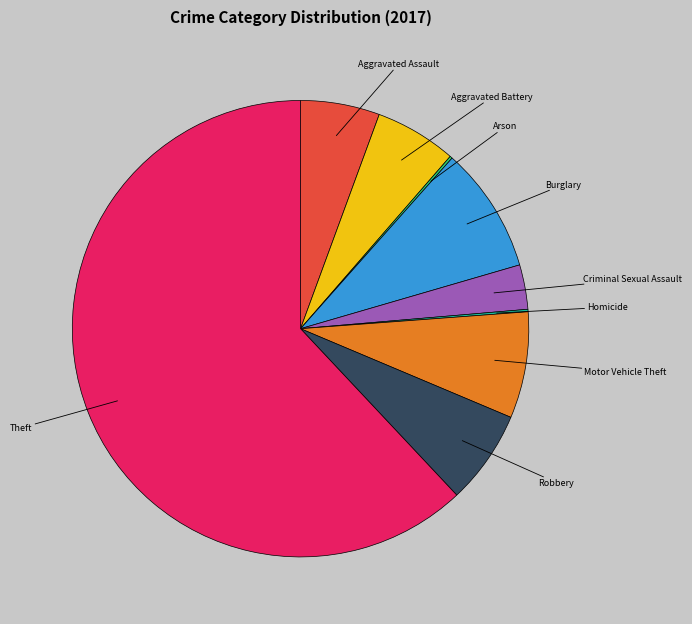

Is there a majority slice in this chart?

Yes